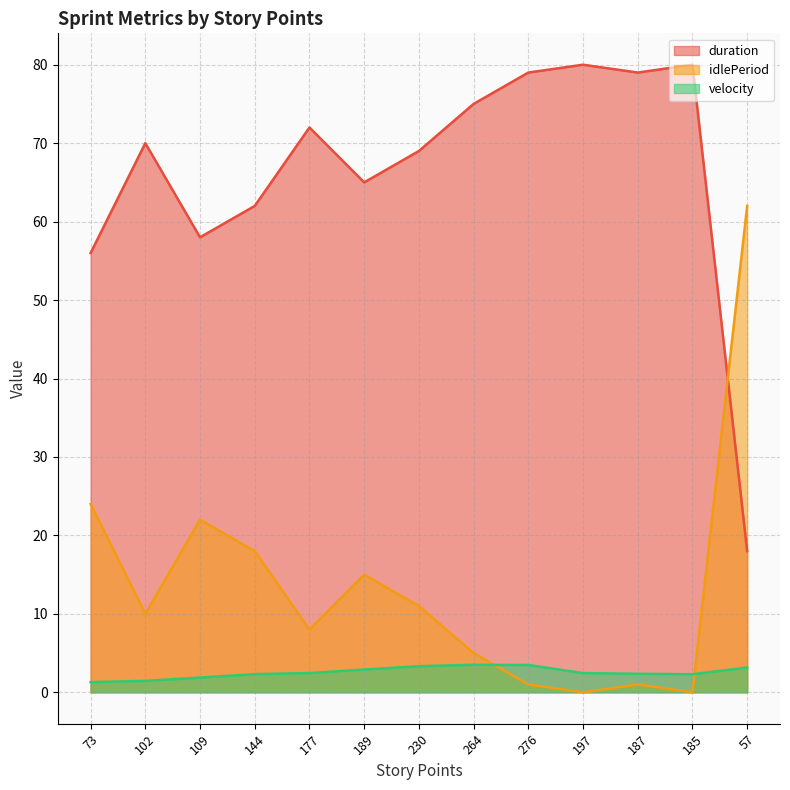

Rank the series by their average value, from lowest to highest.

velocity, idlePeriod, duration